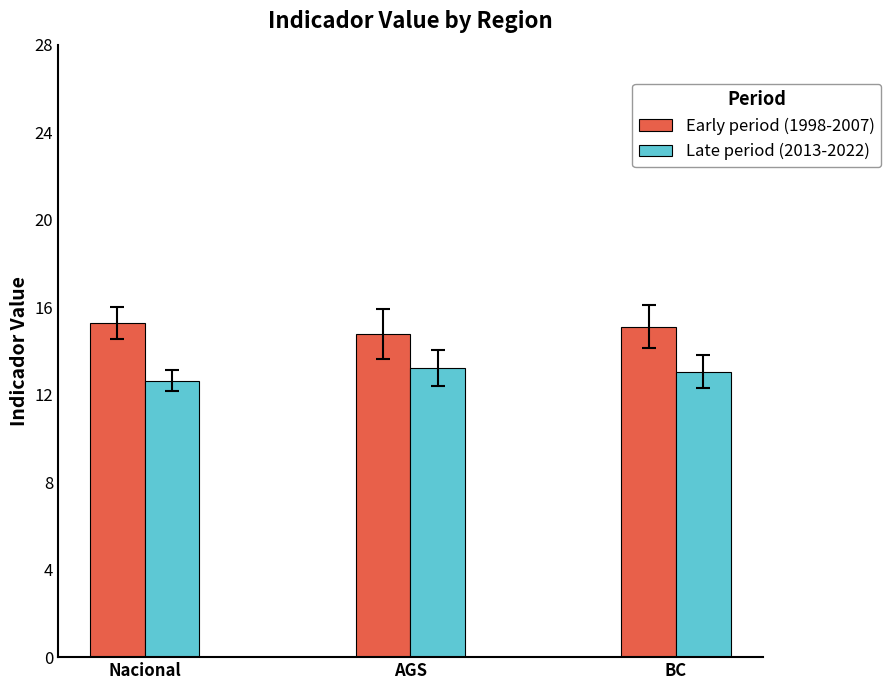

What is the minimum value for Early period (1998-2007)?

14.8